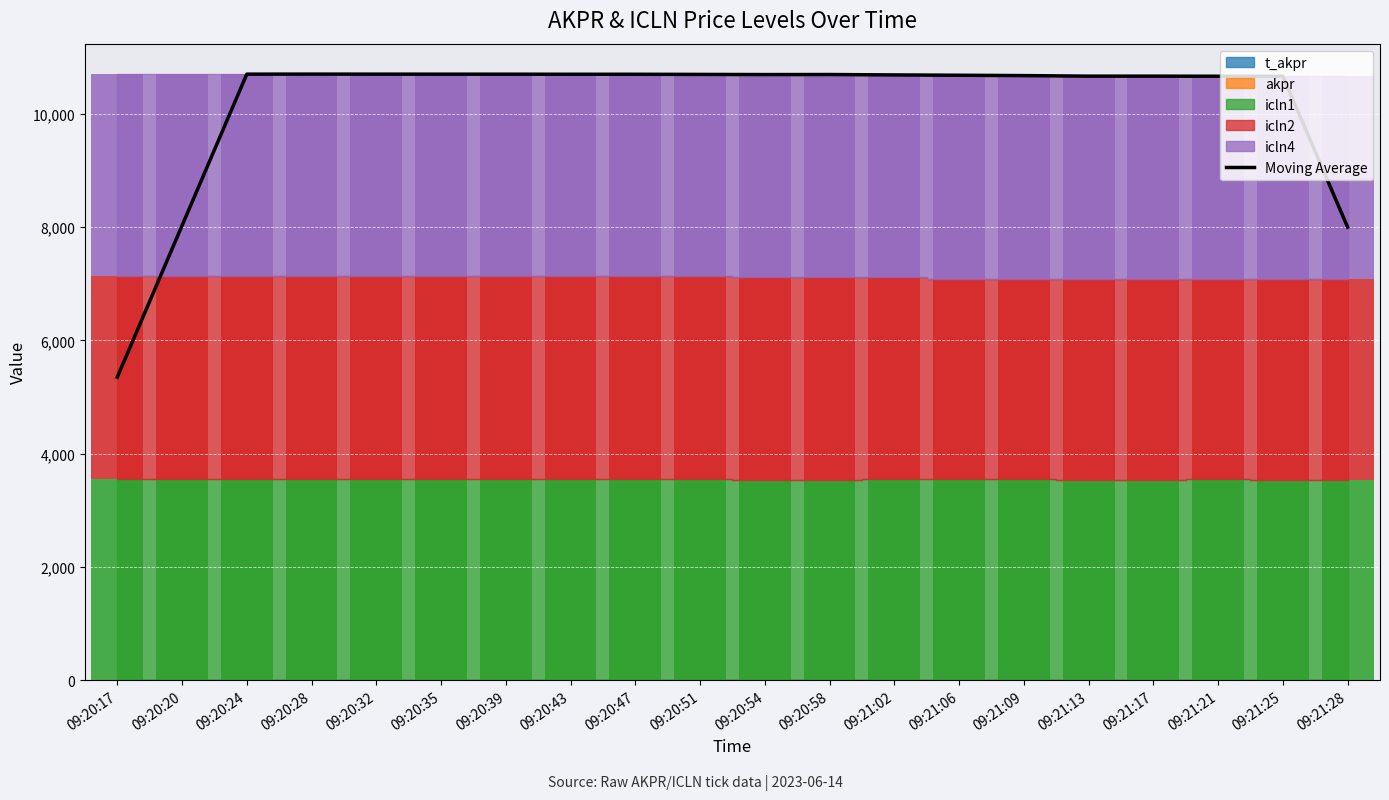

What is the maximum value shown in the chart?

10704.7